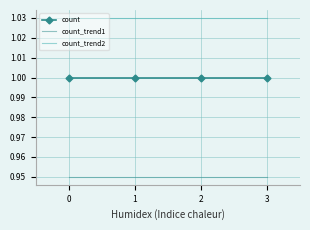

Is it true that count equals 0.4 at 0?

False